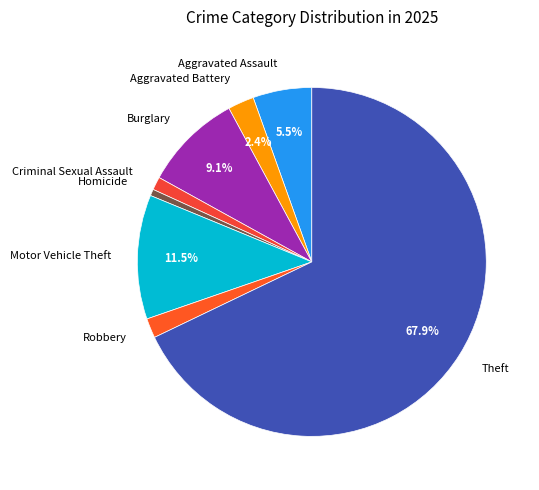

Which has a higher value, Criminal Sexual Assault or Robbery?

Robbery